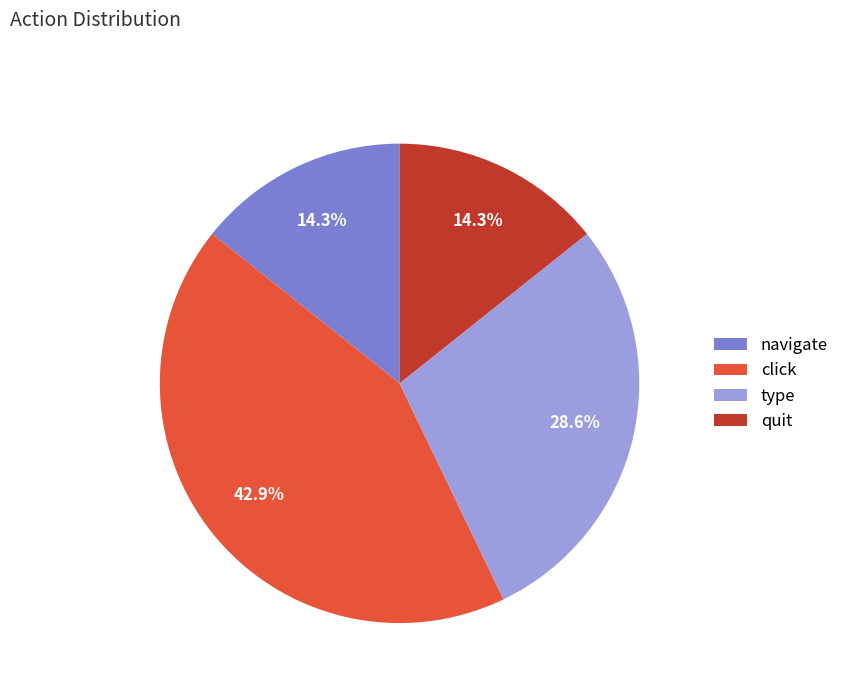

Does quit represent more than half of the total?

No